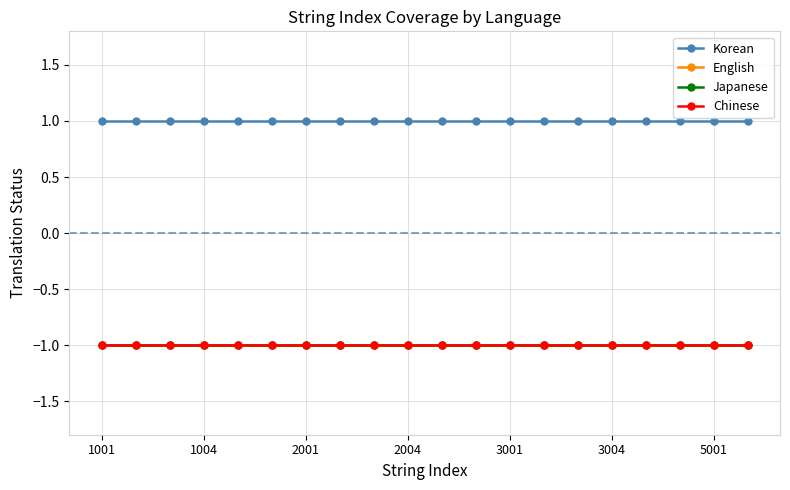

Is this an area chart (filled region under the line)?

No